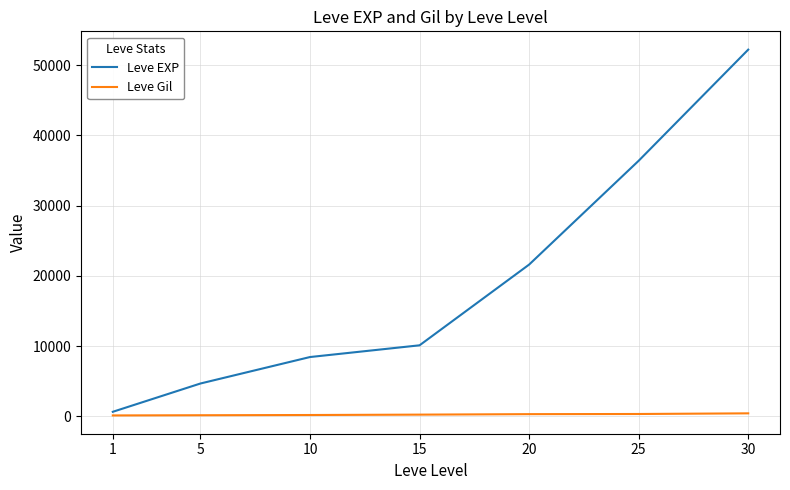

How many categories are shown in the chart?

7